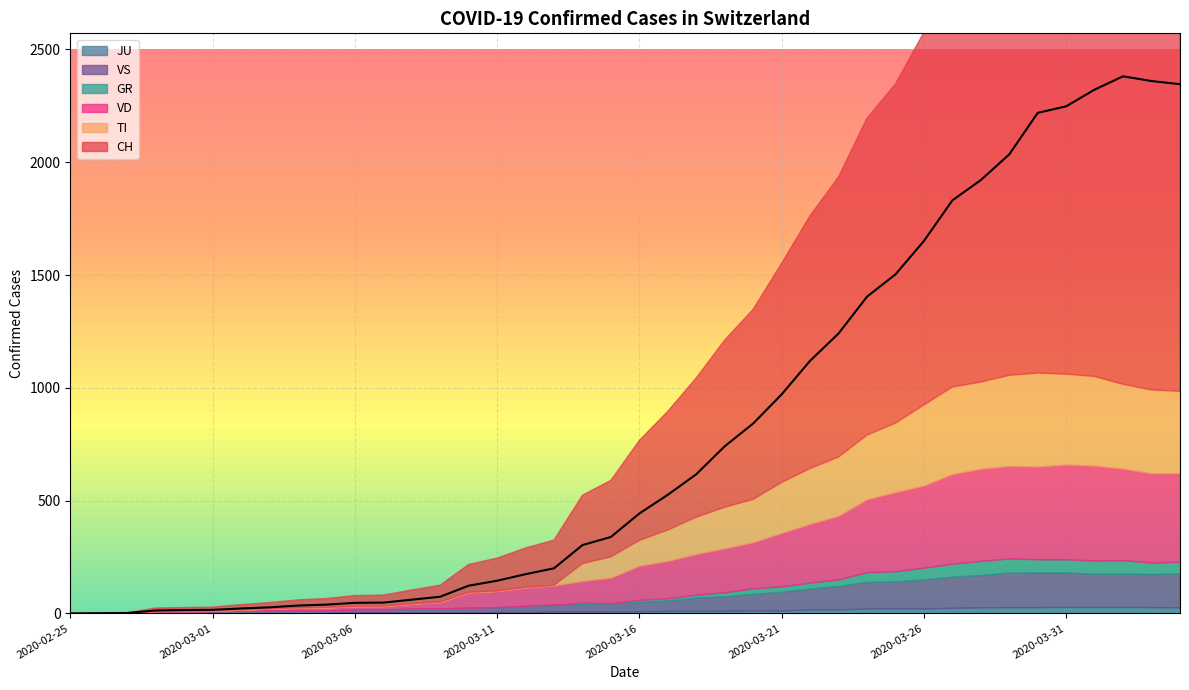

How many times do JU and TI cross each other?

1